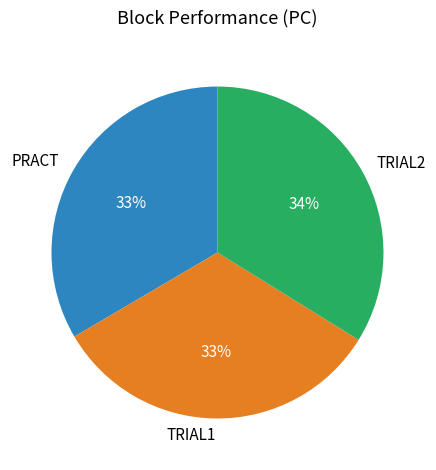

To the nearest percent, what is the difference between the largest and smallest slice percentages?

1%